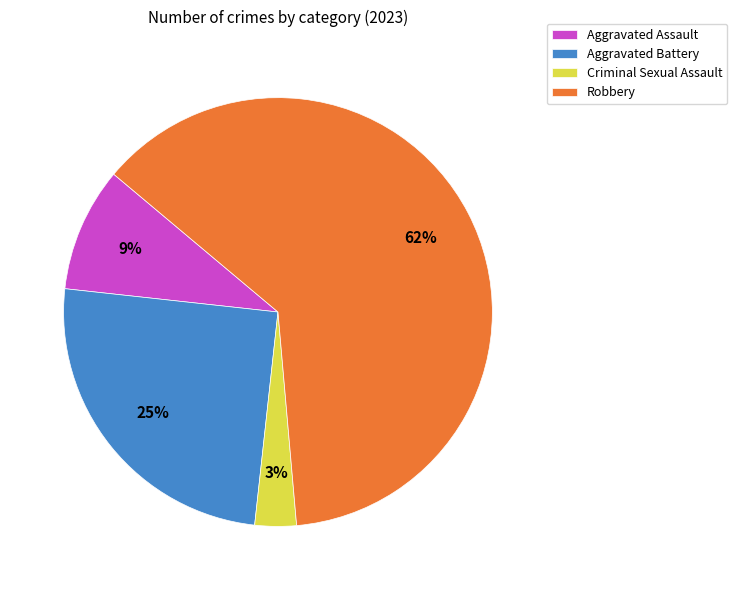

Rank the categories by value from highest to lowest.

Robbery, Aggravated Battery, Aggravated Assault, Criminal Sexual Assault